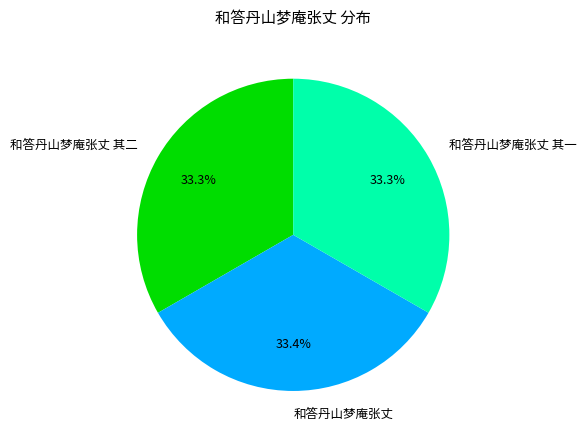

Is it true that 和答丹山梦庵张丈 其一 is 24% of the pie?

False